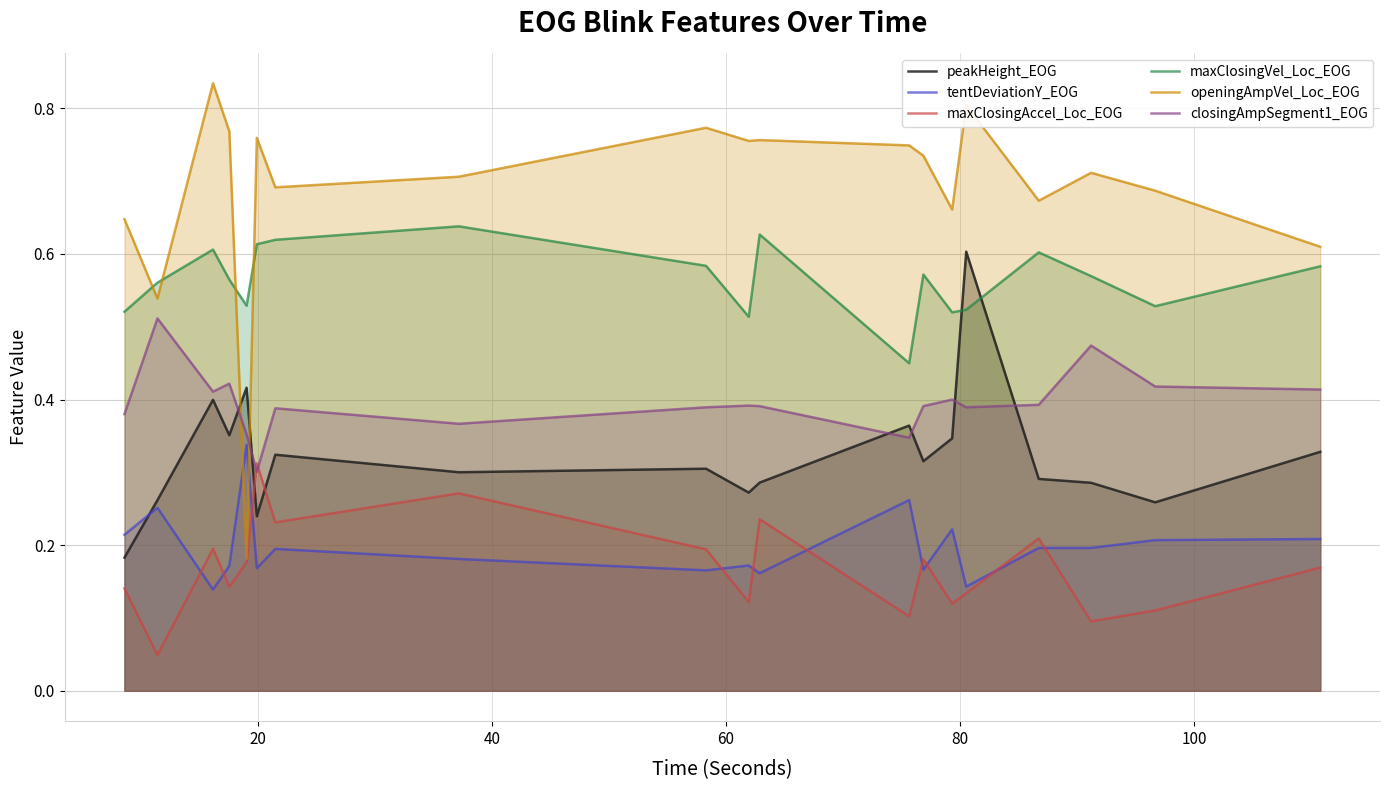

How many lines are shown in the chart?

6